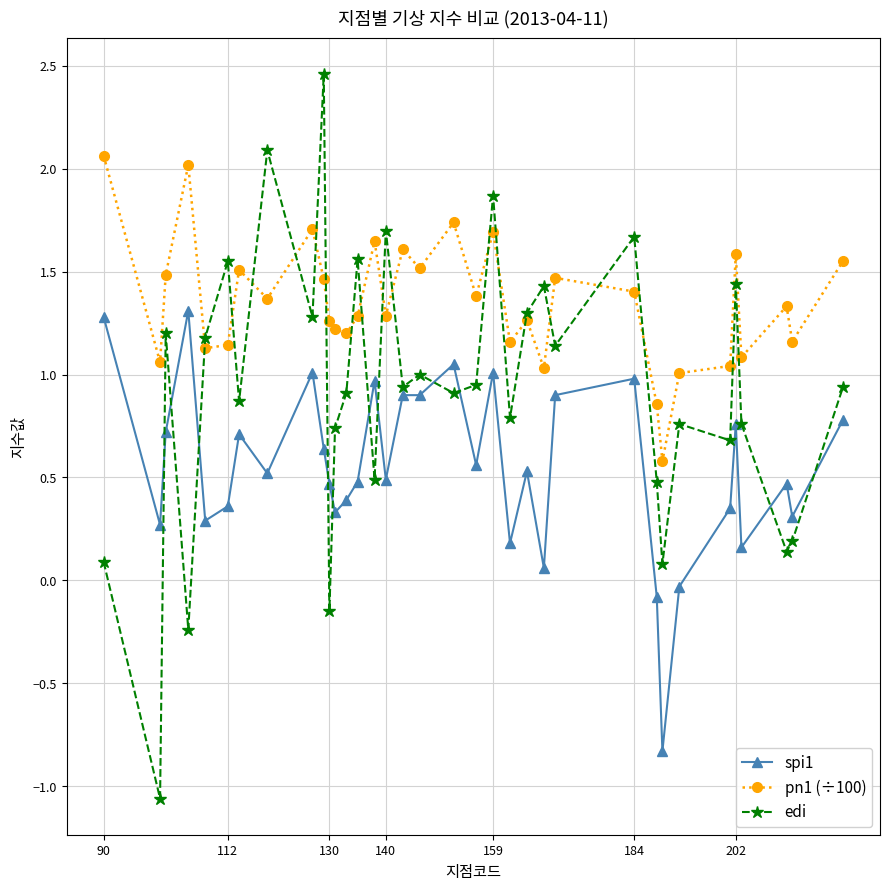

List the series in order of their overall mean, lowest first.

spi1, edi, pn1 (÷100)